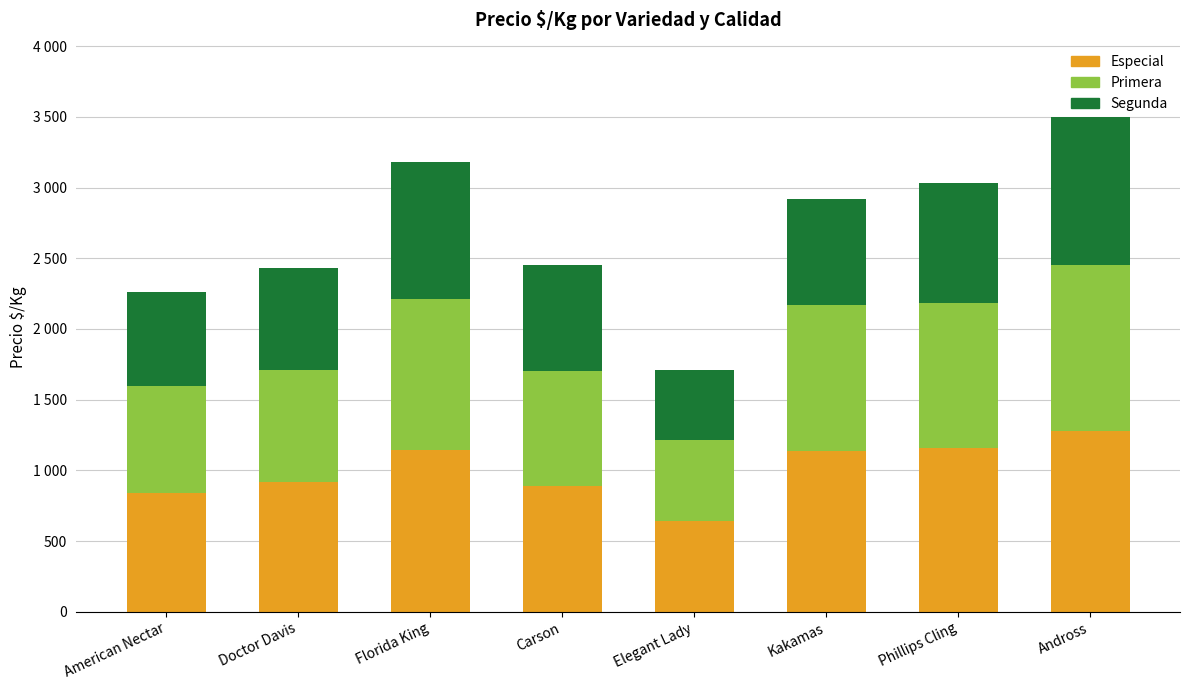

What are all the series names shown in the legend?

Especial, Primera, Segunda